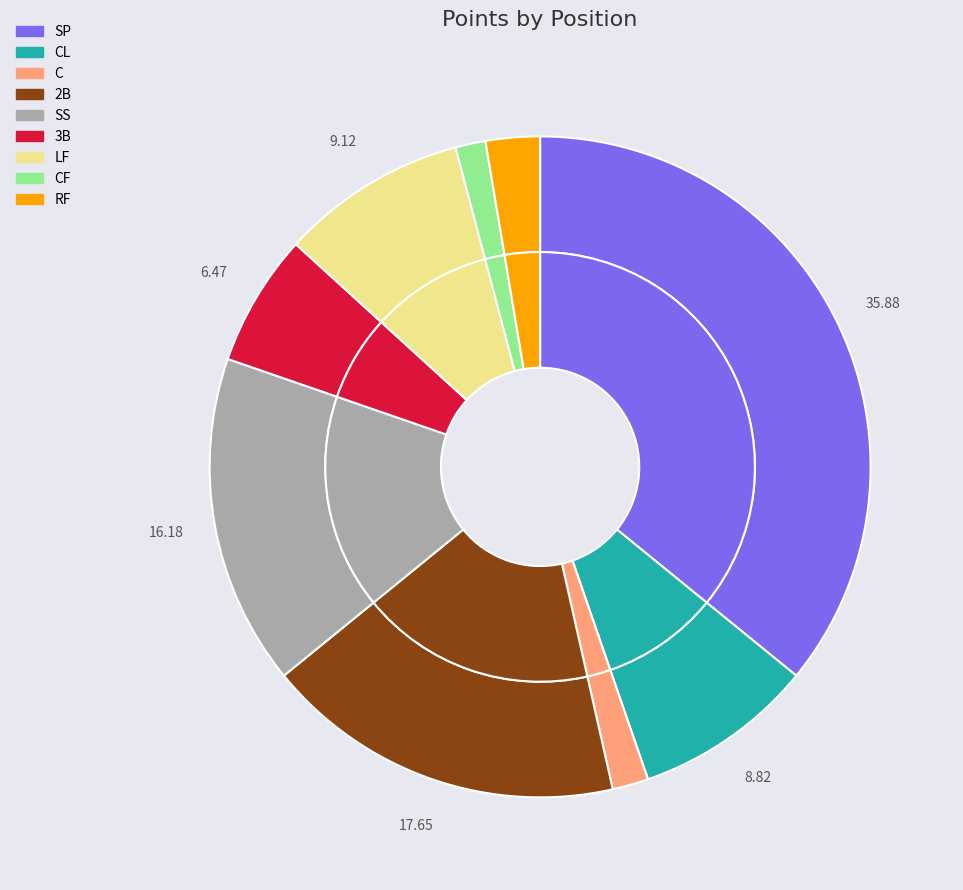

To the nearest percent, what is the difference between the largest and smallest slice percentages?

34%